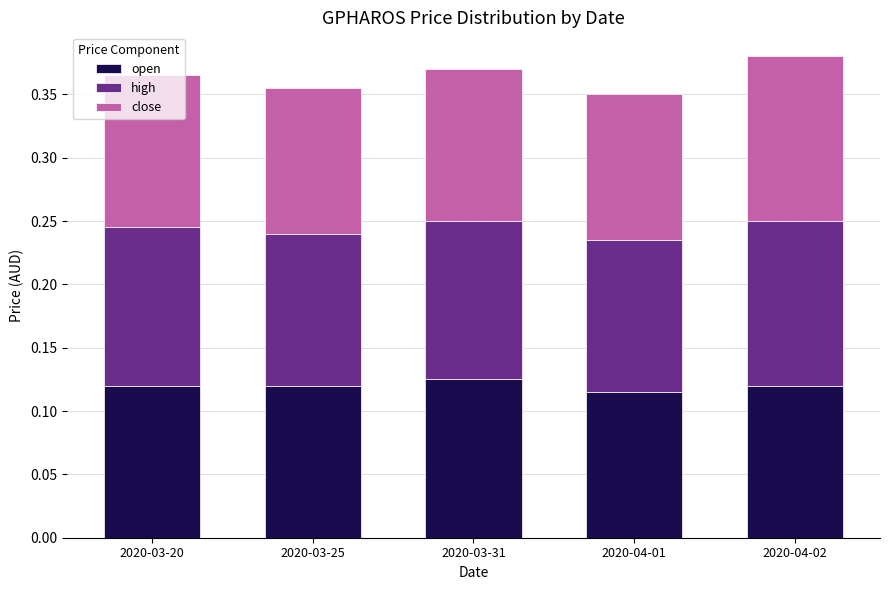

What are all the series names shown in the legend?

open, high, close